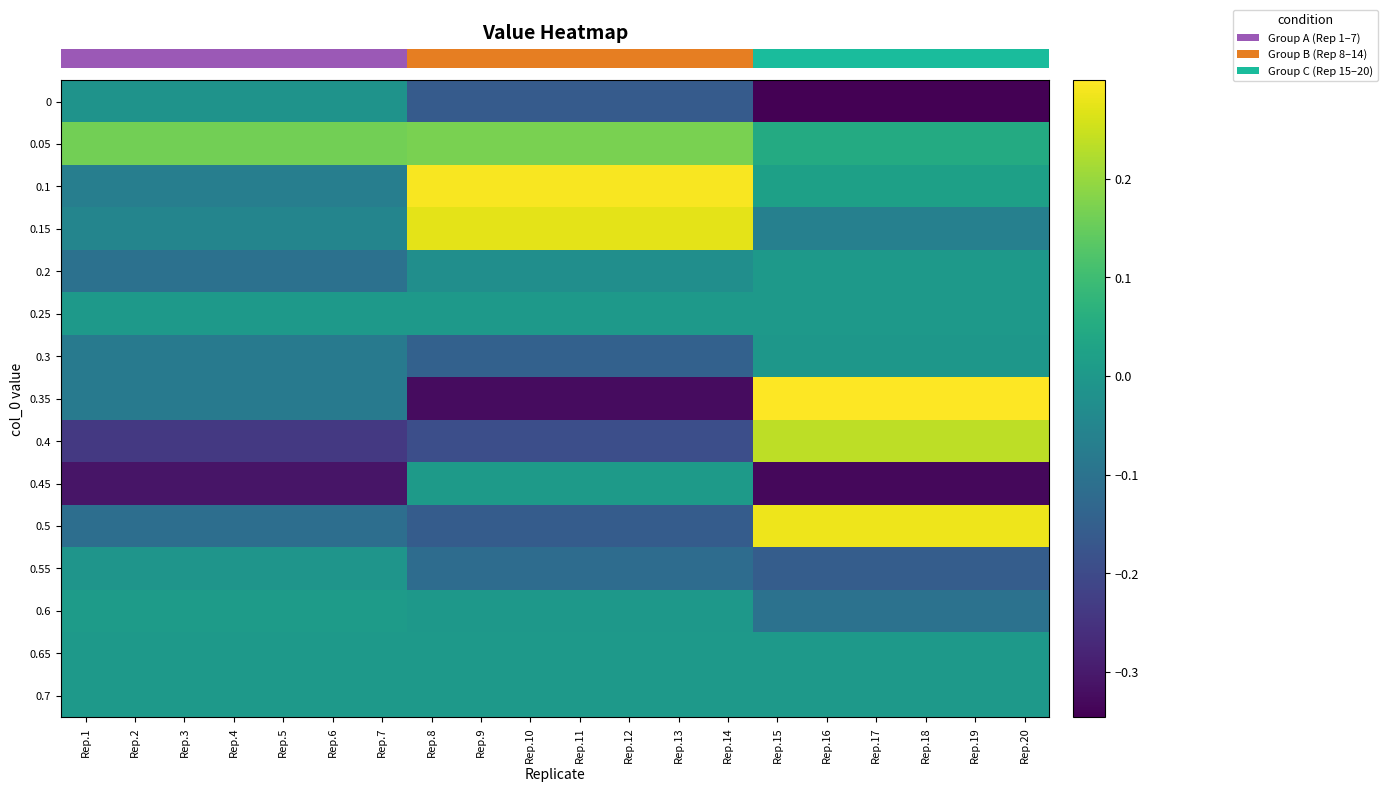

Which category has the highest value across all series?

Rep.15